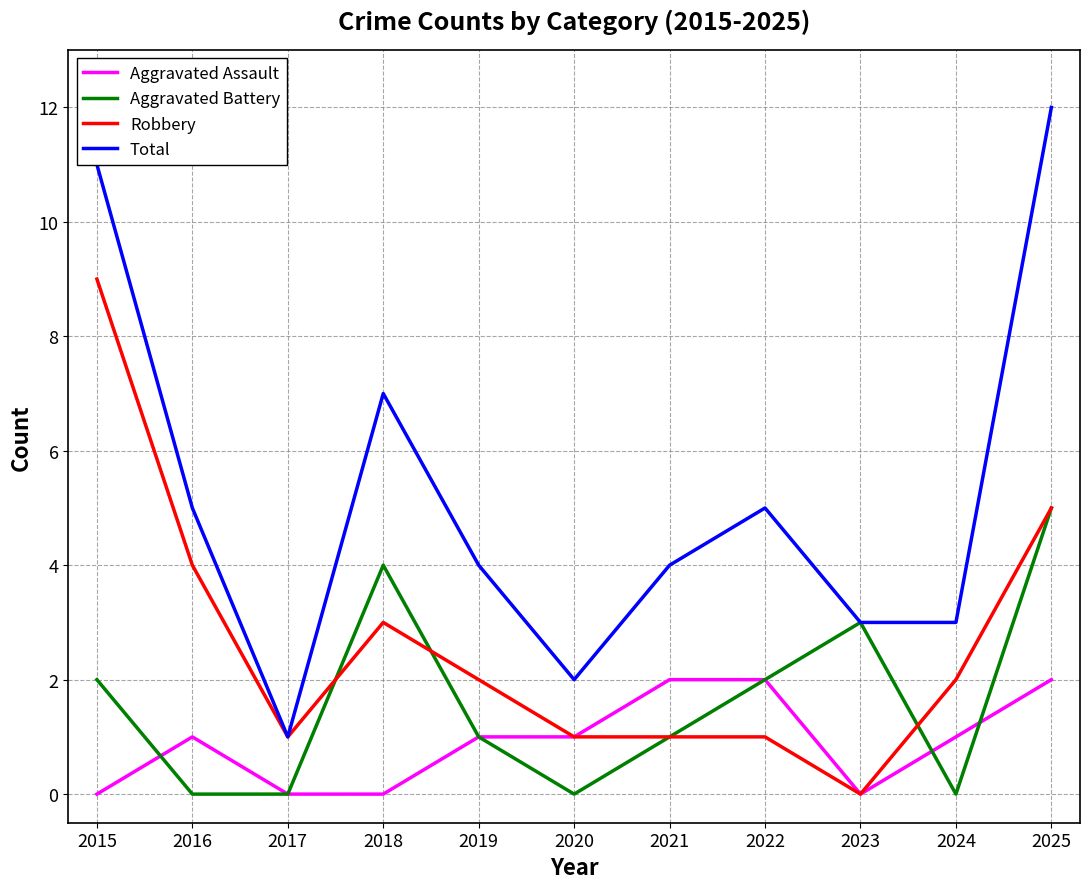

Reading right to left, transcribe all the data shown in this chart.

Aggravated Assault: 2025=2	2024=1	2023=0	2022=2	2021=2	2020=1	2019=1	2018=0	2017=0	2016=1	2015=0
Aggravated Battery: 2025=5	2024=0	2023=3	2022=2	2021=1	2020=0	2019=1	2018=4	2017=0	2016=0	2015=2
Robbery: 2025=5	2024=2	2023=0	2022=1	2021=1	2020=1	2019=2	2018=3	2017=1	2016=4	2015=9
Total: 2025=12	2024=3	2023=3	2022=5	2021=4	2020=2	2019=4	2018=7	2017=1	2016=5	2015=11